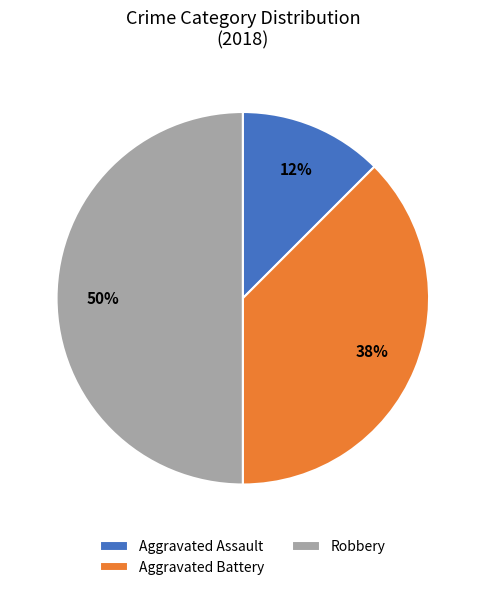

What is the largest slice in the pie chart?

Robbery